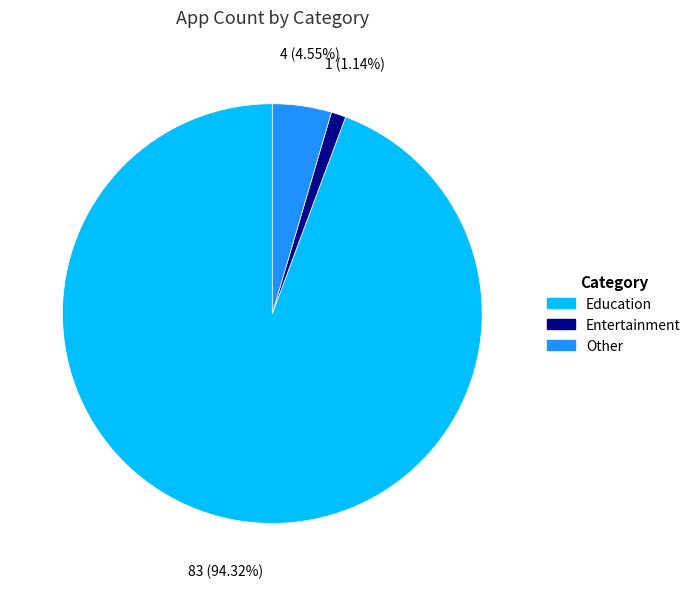

Does any single category account for the majority?

Yes